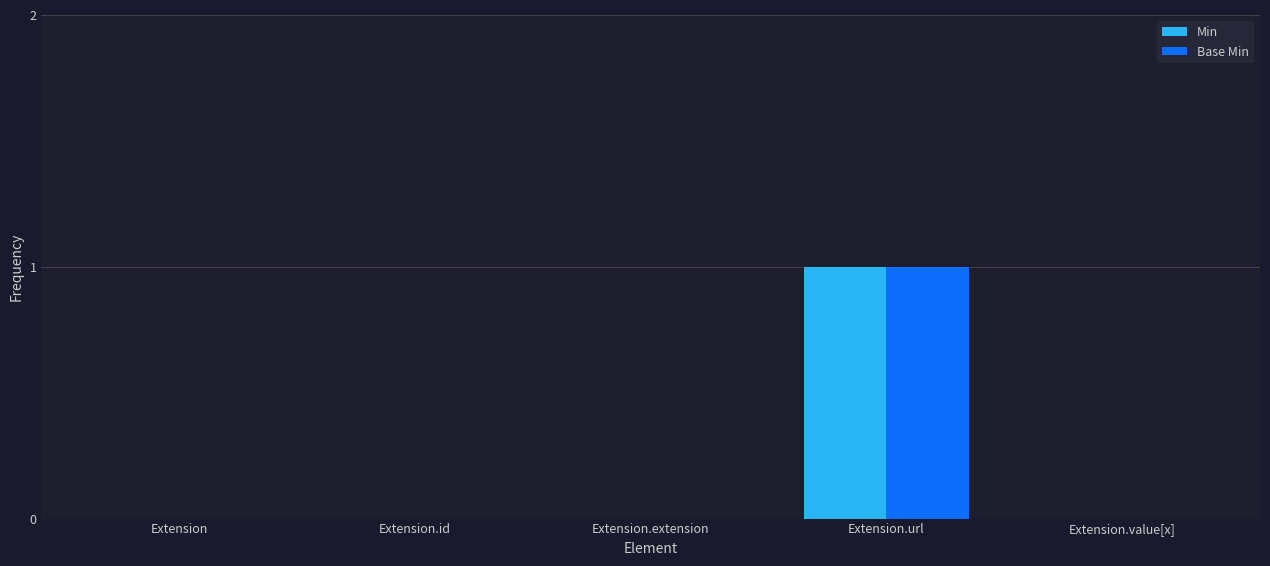

The Base Min series shows -1 at Extension.extension. True or false?

False